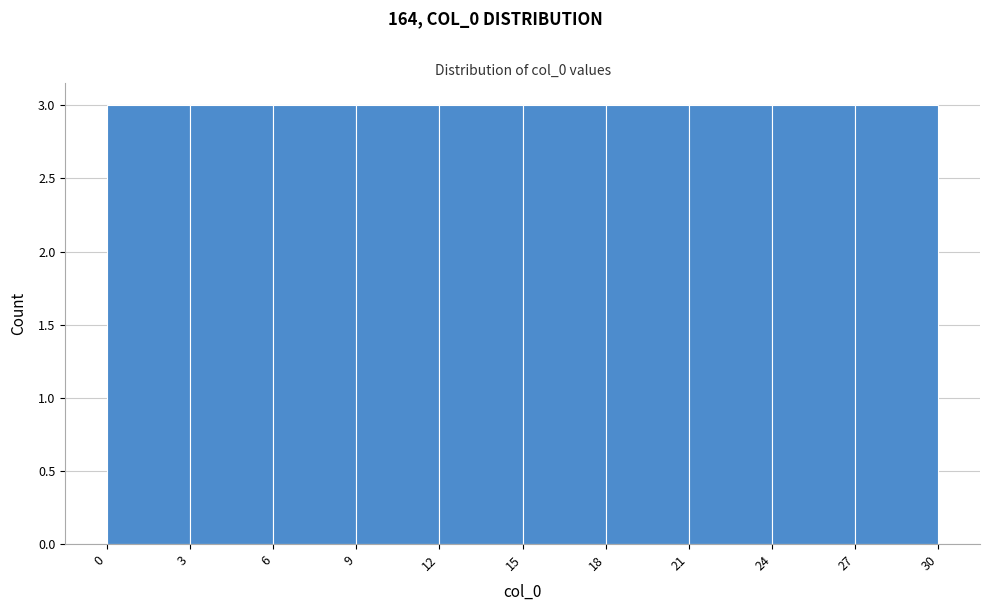

Reading left to right, transcribe this chart: for each bar, give the range it covers on the x-axis and its height. The values are not printed on the chart, so give them approximately, as read against the axis.

0 to 3: 3
3 to 6: 3
6 to 9: 3
9 to 12: 3
12 to 15: 3
15 to 18: 3
18 to 21: 3
21 to 24: 3
24 to 27: 3
27 to 30: 3